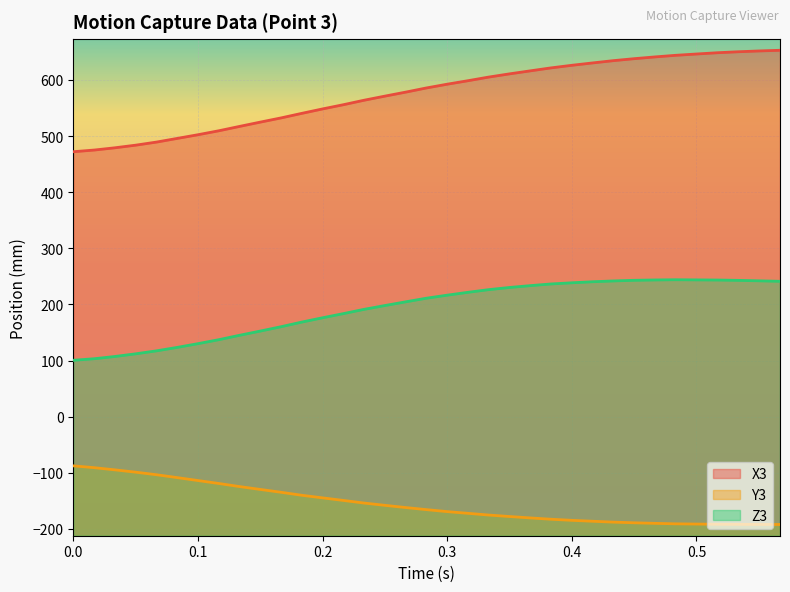

Is the value of Y3 at 0.267 greater than the value of X3 at 0.067?

No